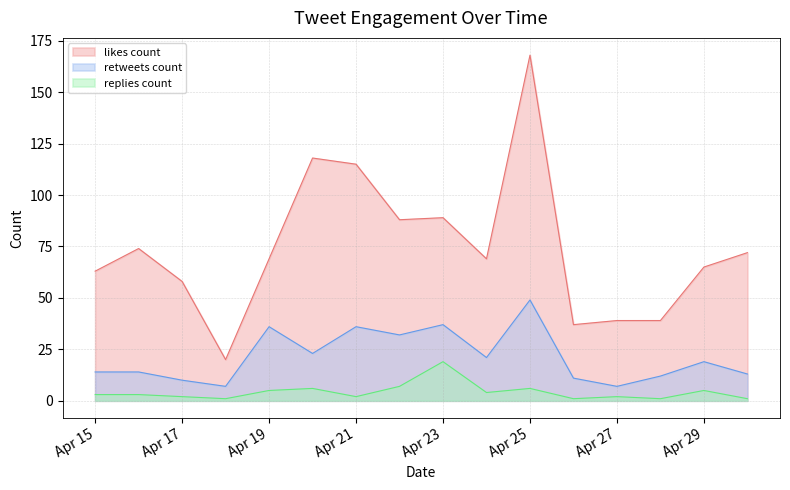

Where is retweets_count nearest to the value 28?

2019-04-22